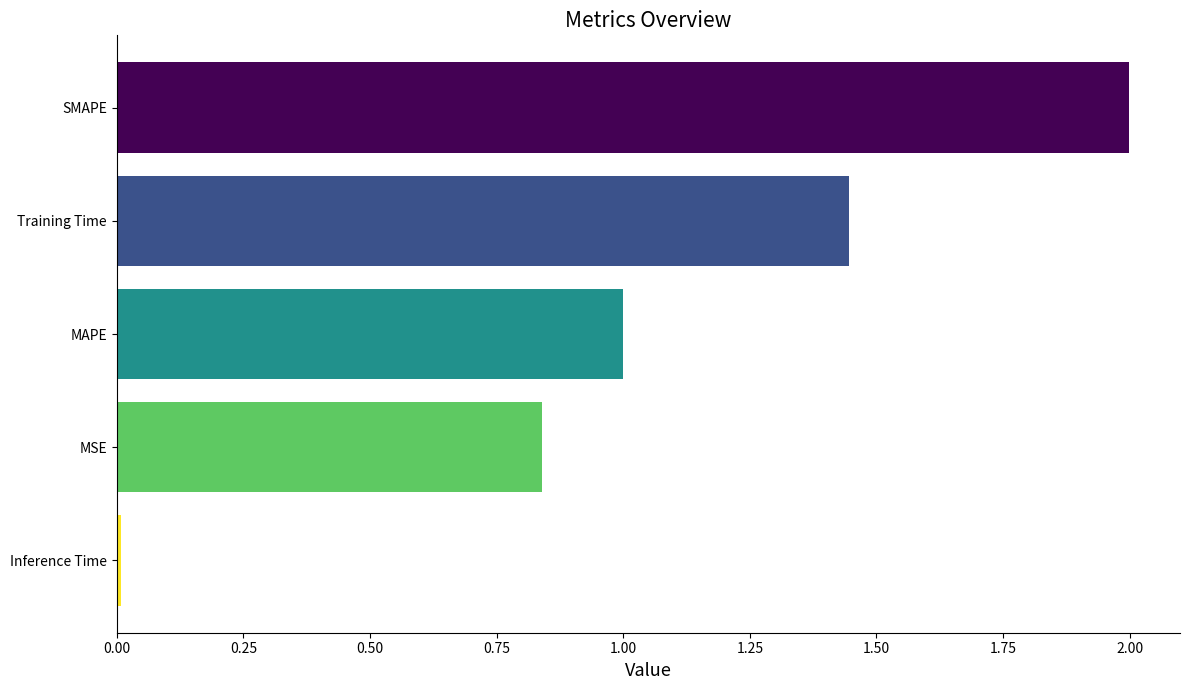

What is the difference between the maximum and minimum values?

2.0